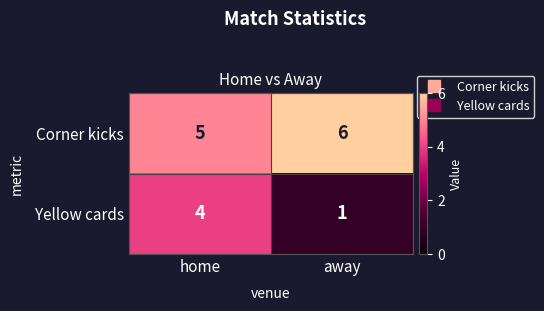

Reading left to right, list all the values displayed in this chart.

Corner kicks: 5	6
Yellow cards: 4	1